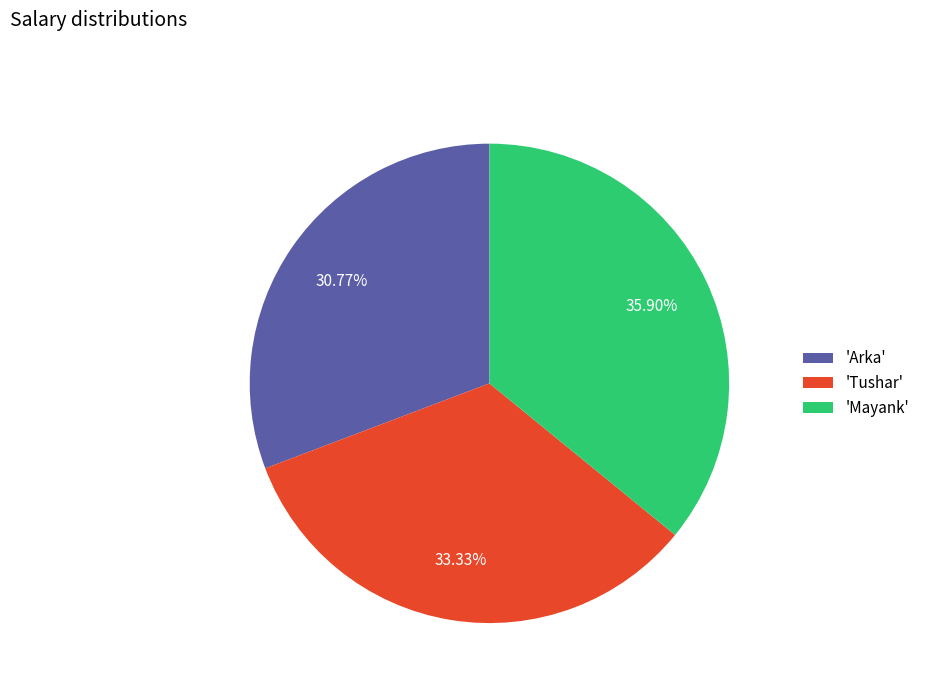

Count the number of slices in the pie.

3